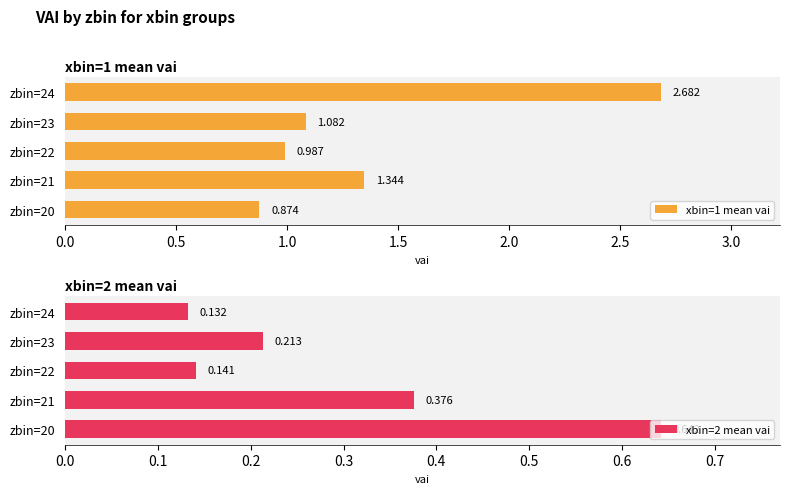

What is the difference between the maximum and minimum values in the xbin=2 mean vai series?

0.5